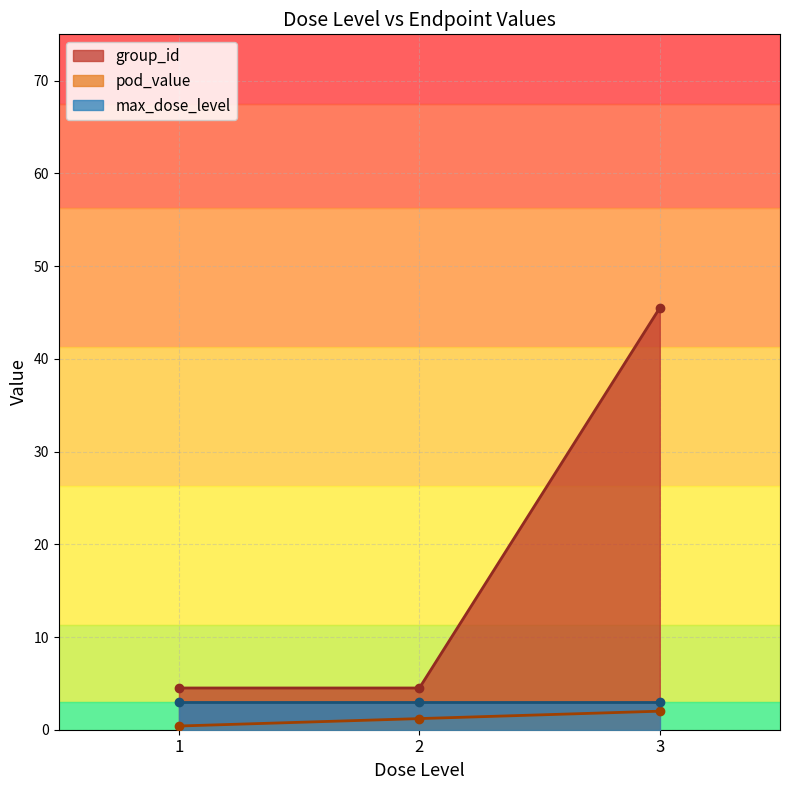

At which label is max_dose_level closest to 3?

1